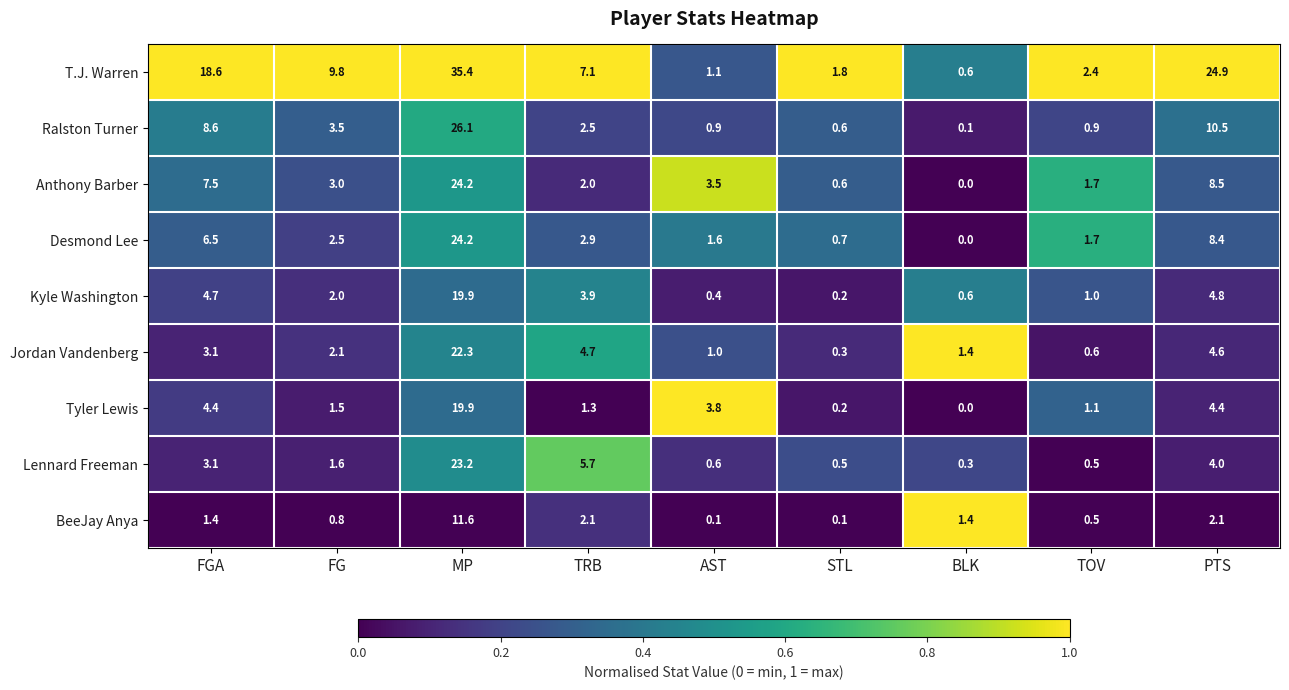

What is the minimum value for T.J. Warren?

0.6